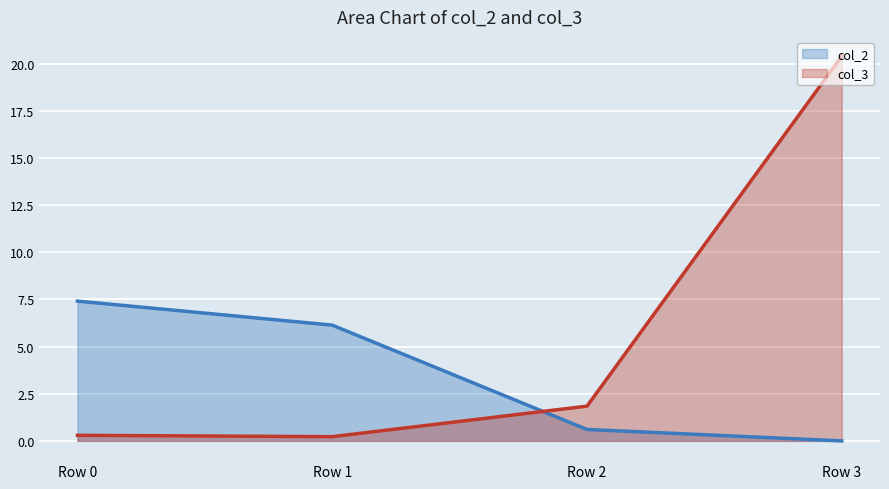

At which label does col_2 first exceed 6?

Row 0